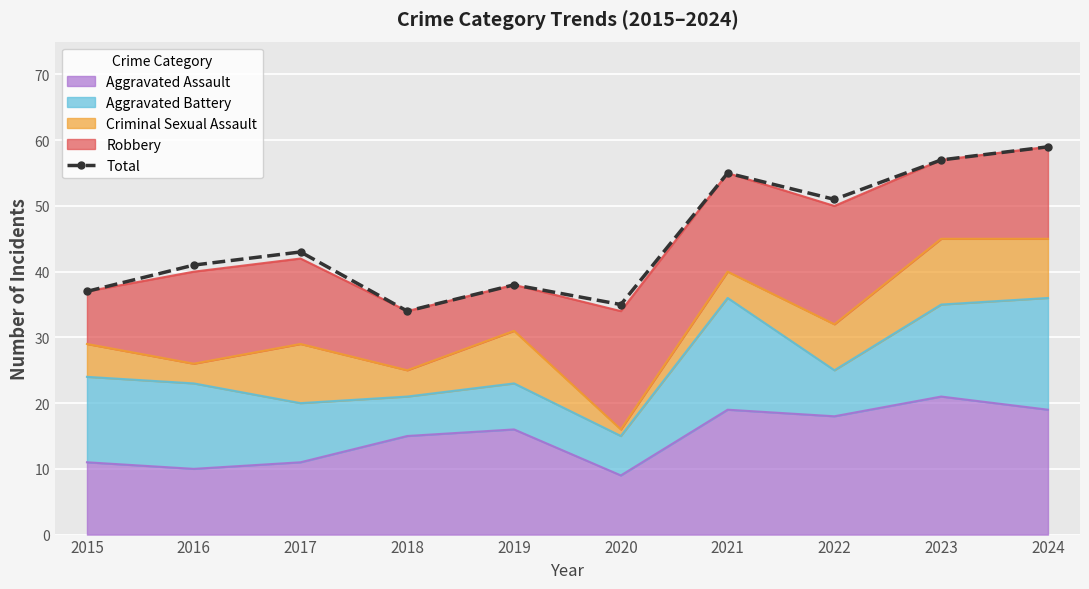

How many points are higher than both their immediate neighbors (excluding endpoints)?

3